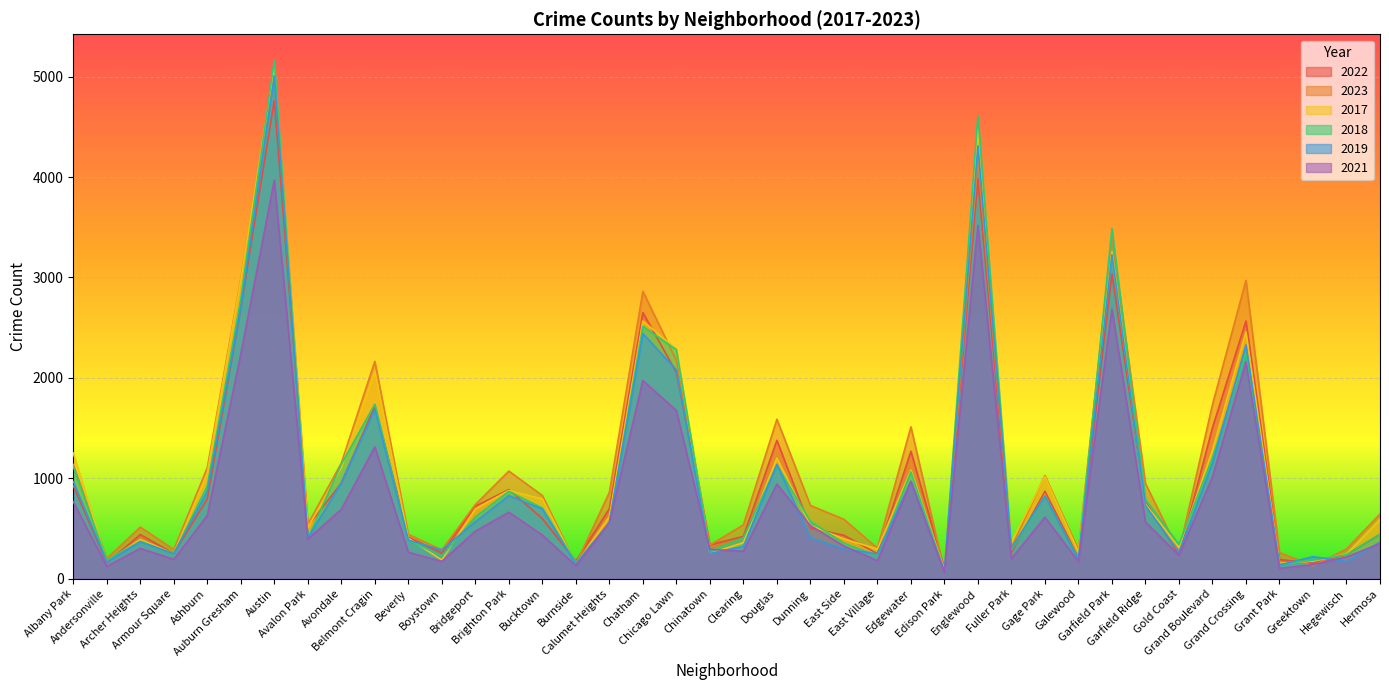

Rank the categories by 2019 value from highest to lowest.

Austin, Englewood, Garfield Park, Auburn Gresham, Chatham, Grand Crossing, Chicago Lawn, Belmont Cragin, Grand Boulevard, Douglas, Edgewater, Albany Park, Avondale, Ashburn, Brighton Park, Gage Park, Garfield Ridge, Bucktown, Bridgeport, Calumet Heights, Dunning, Avalon Park, Beverly, Archer Heights, Hermosa, Clearing, Fuller Park, East Side, Boystown, Gold Coast, Chinatown, Armour Square, East Village, Greektown, Galewood, Hegewisch, Andersonville, Burnside, Grant Park, Edison Park